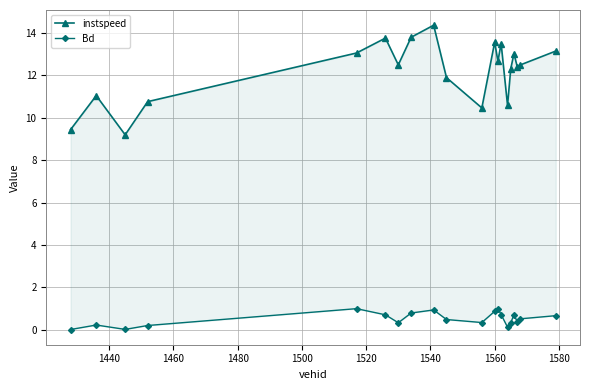

True or false: instspeed and Bd cross at least once.

False